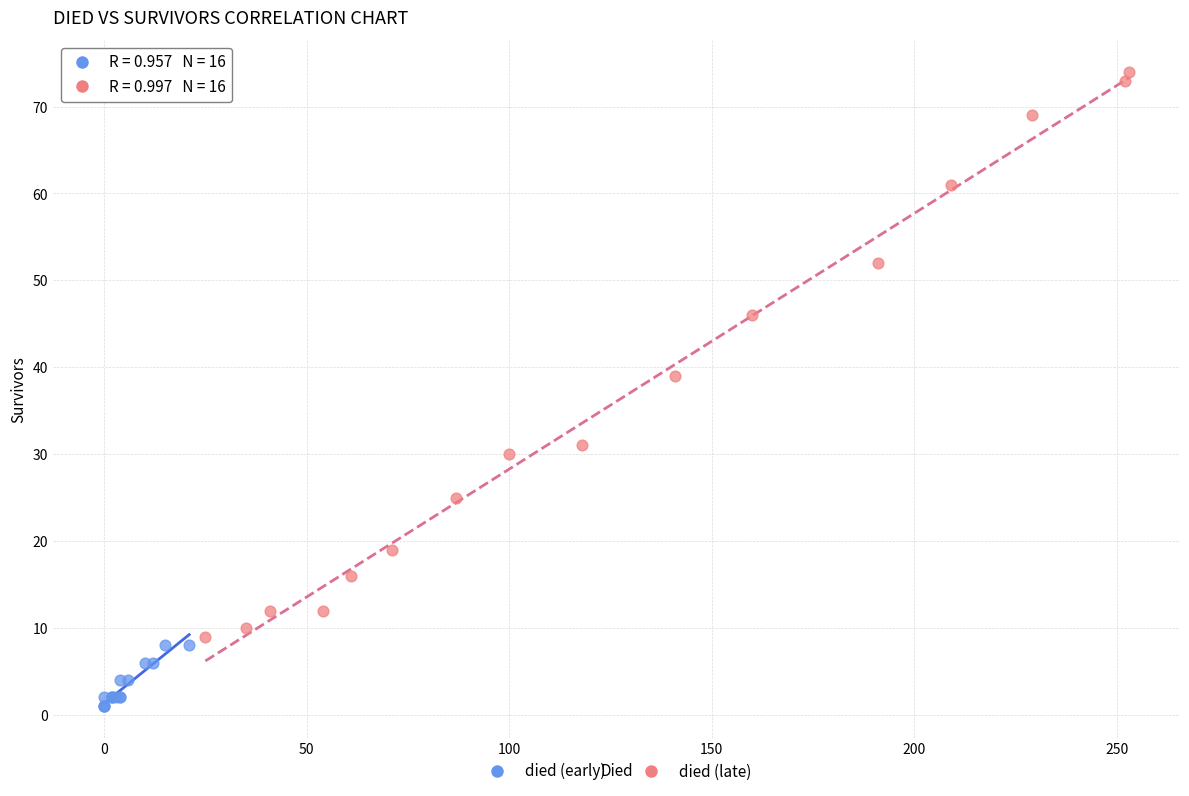

Which series reaches the maximum Y coordinate?

died (late)